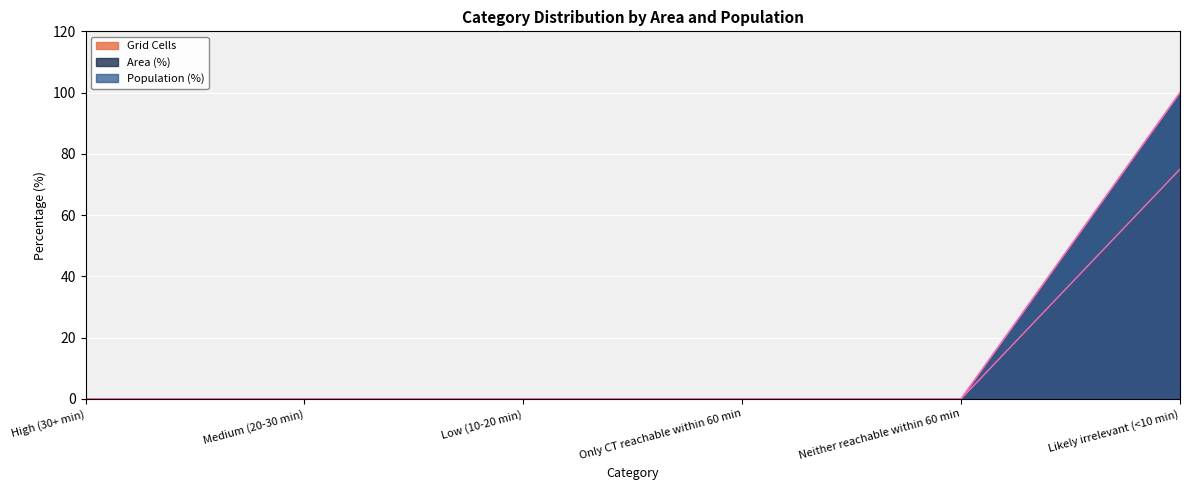

List the series in order of their peak value, lowest first.

Area (%), Population (%), Grid Cells